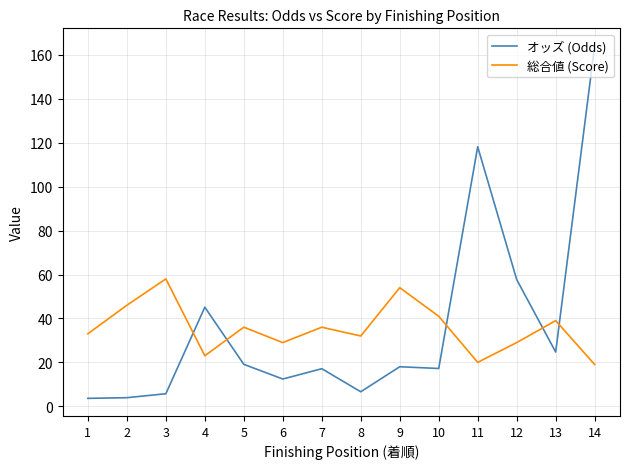

Count the number of data series in this chart.

2